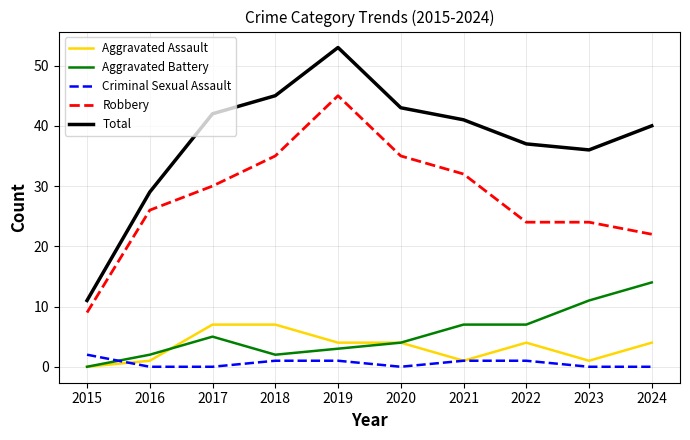

What is the total value across all series at 2017?

84